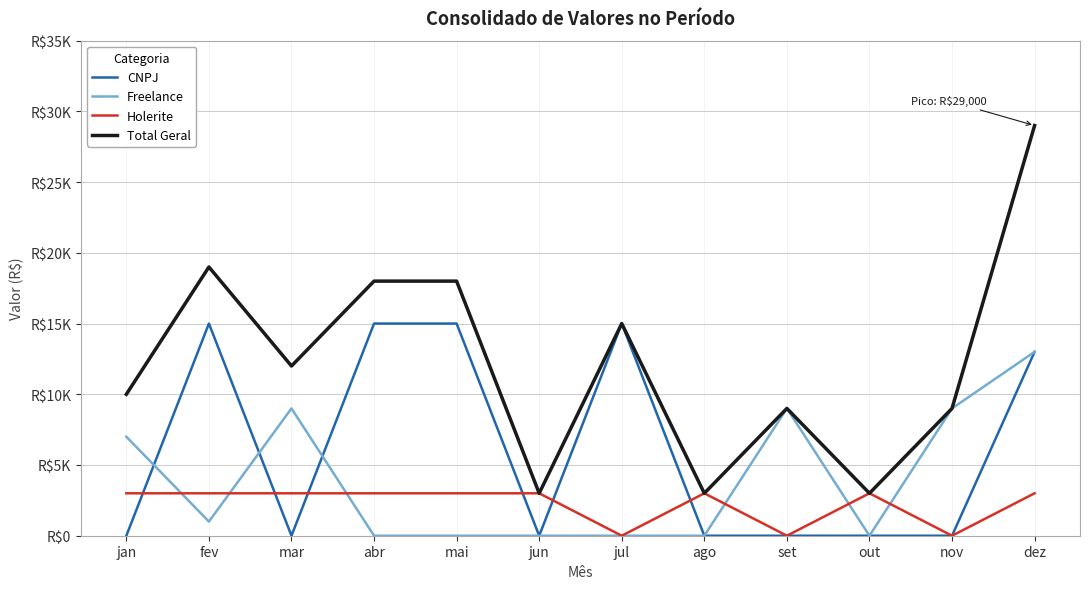

Between which two adjacent categories do Holerite and CNPJ first intersect?

jan and fev